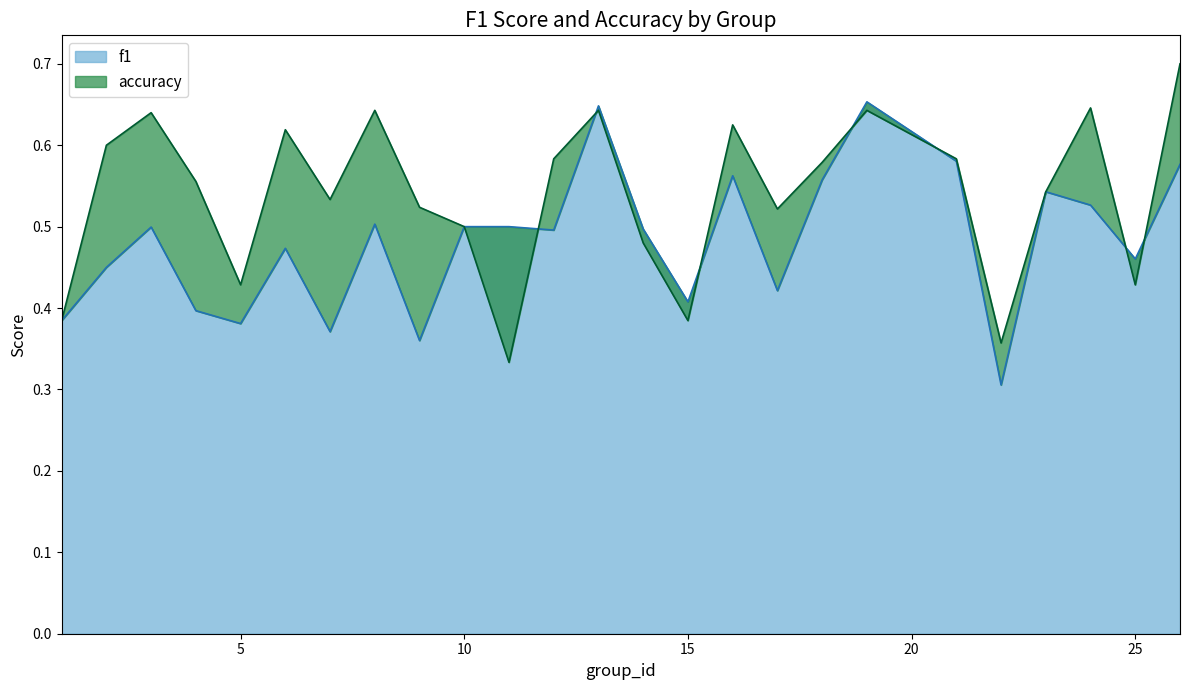

How many interior local valleys does the accuracy series have?

7